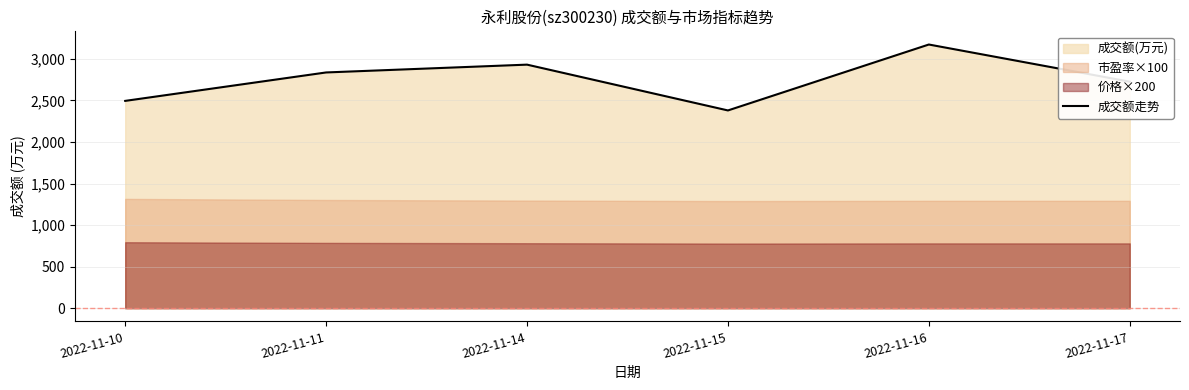

Which category has the lowest value across all series?

2022-11-15